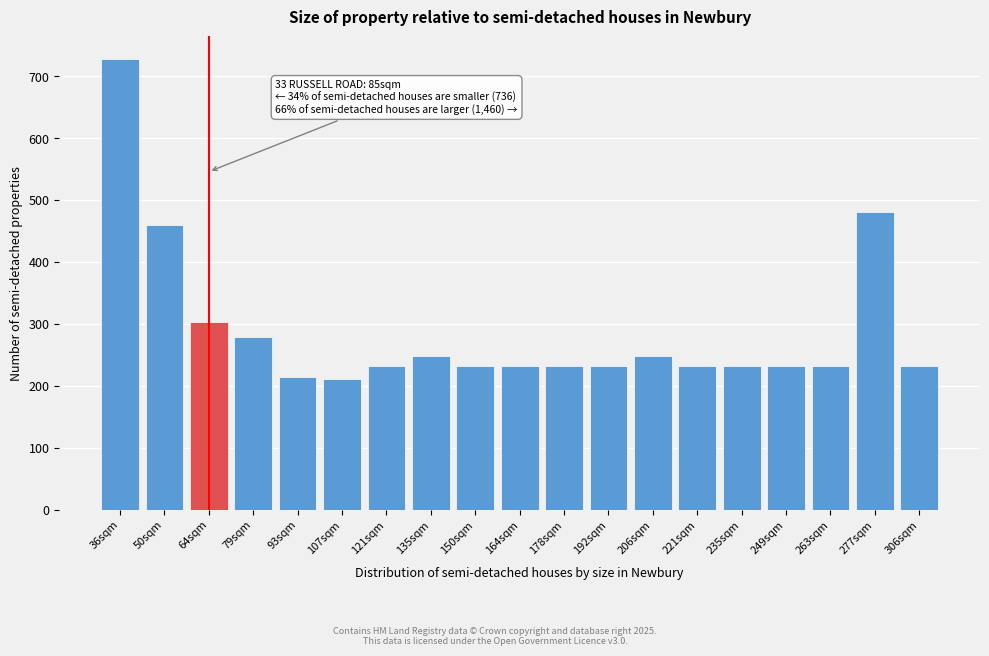

Reading left to right, list all the values displayed in this chart.

727.8	460.4	303.8	278.2	214.7	210.7	232.2	248.8	232.2	232.2	232.2	232.2	248.8	232.2	232.2	232.2	232.2	481.0	232.2